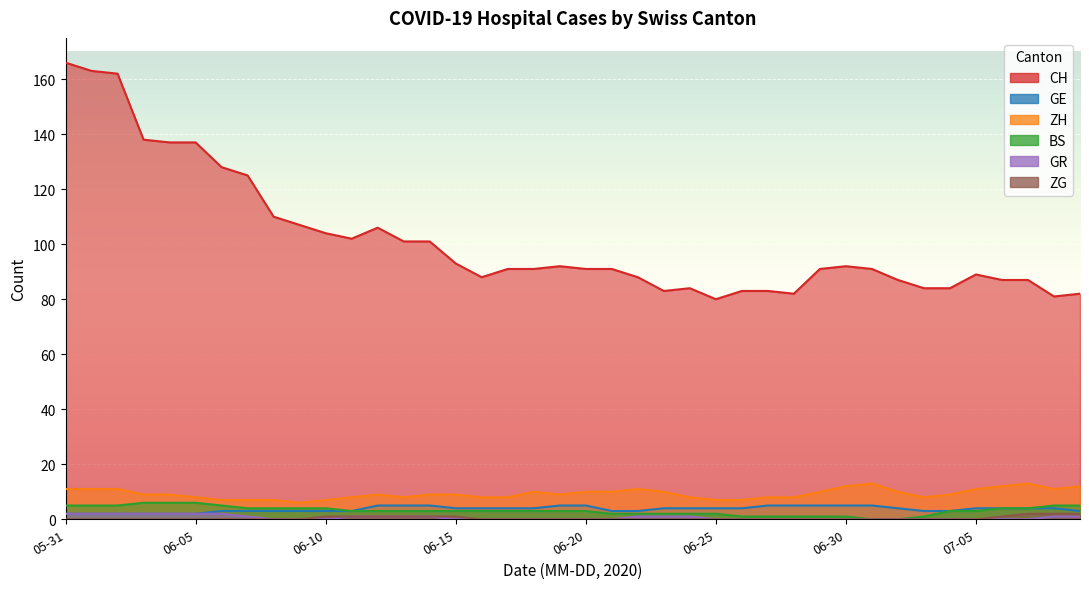

True or false: CH and ZH cross at least once.

False